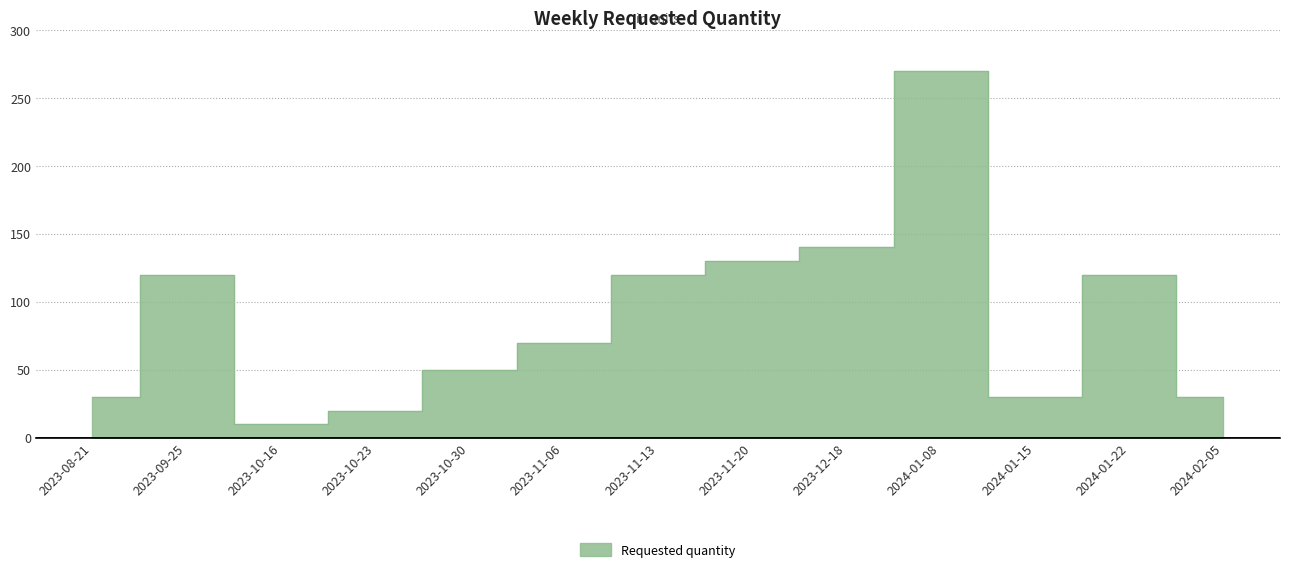

Rank the categories by value from highest to lowest.

2024-01-08, 2023-12-18, 2023-11-20, 2023-09-25, 2023-11-13, 2024-01-22, 2023-11-06, 2023-10-30, 2023-08-21, 2024-01-15, 2024-02-05, 2023-10-23, 2023-10-16